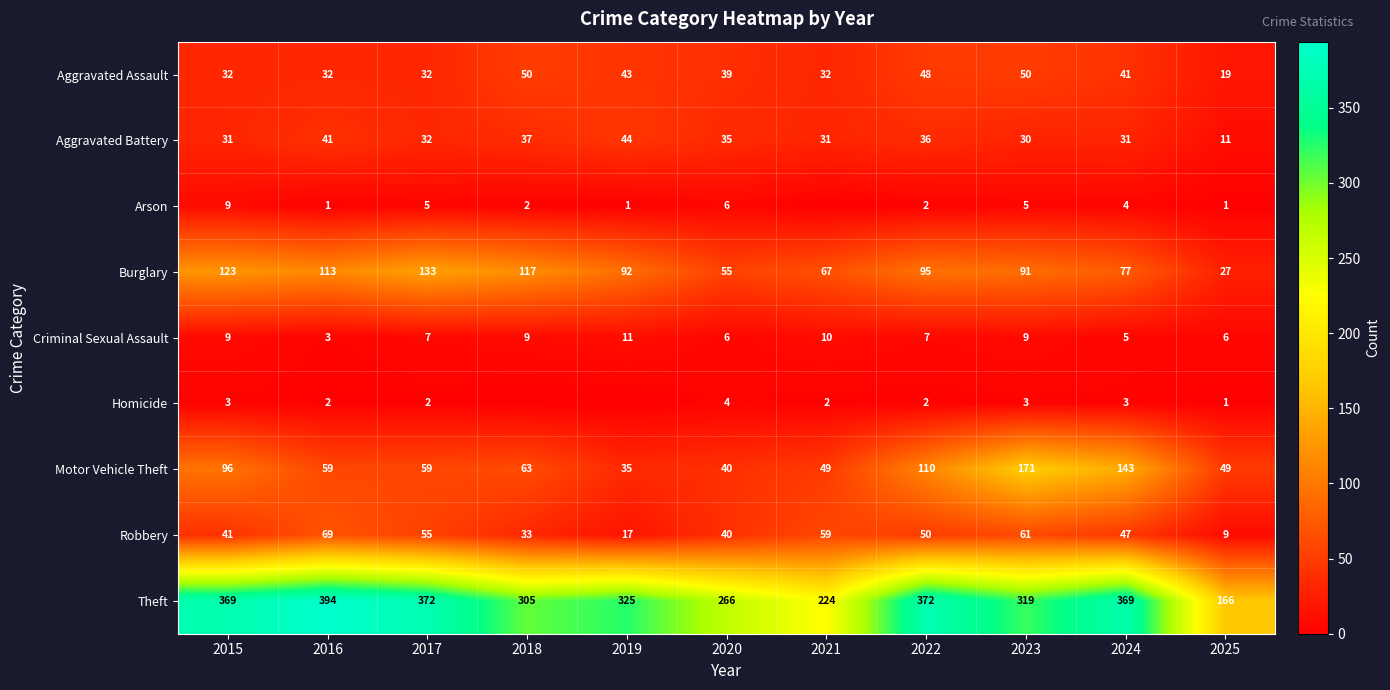

Between 2024 and 2025, which series saw the biggest shift?

Theft